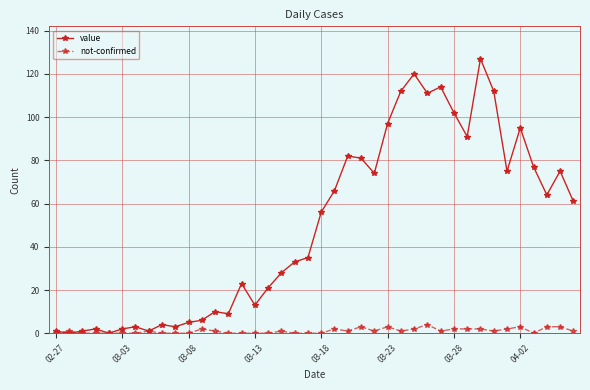

At how many categories does at least one series exceed 54?

20